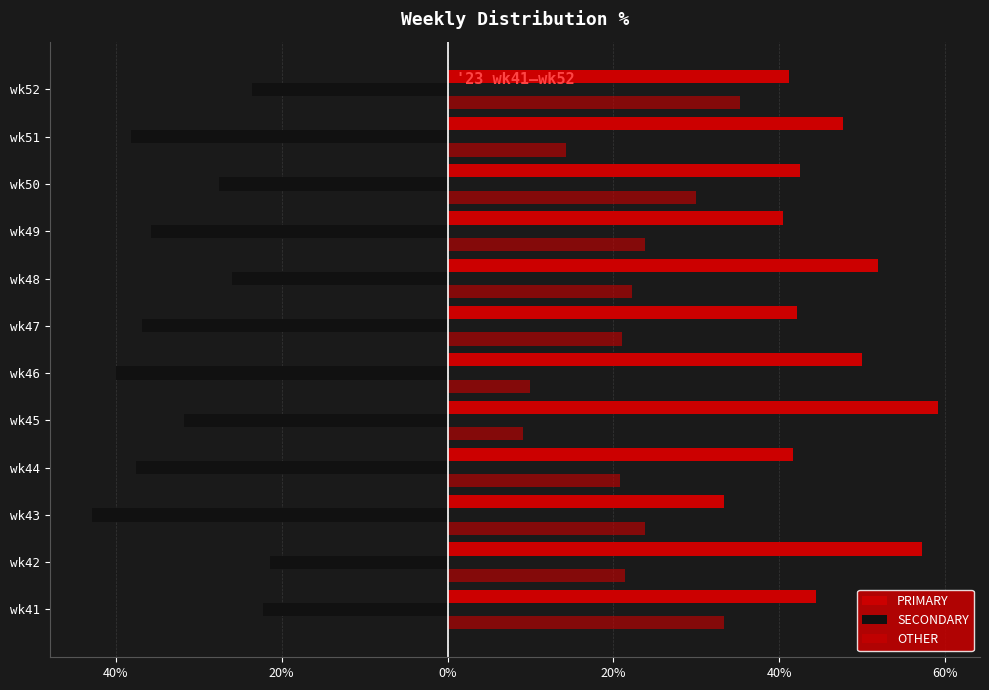

What are all the series names shown in the legend?

PRIMARY, SECONDARY, OTHER